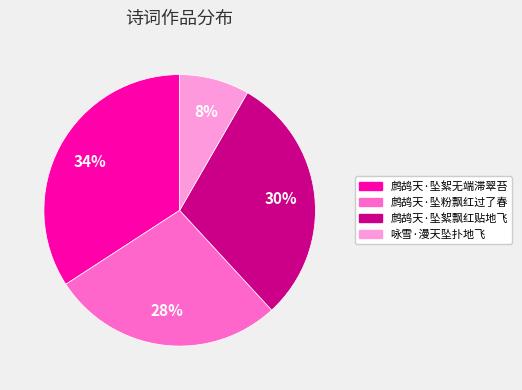

Does 鹧鸪天·坠絮无端滞翠苔 account for over 50% of the chart?

No